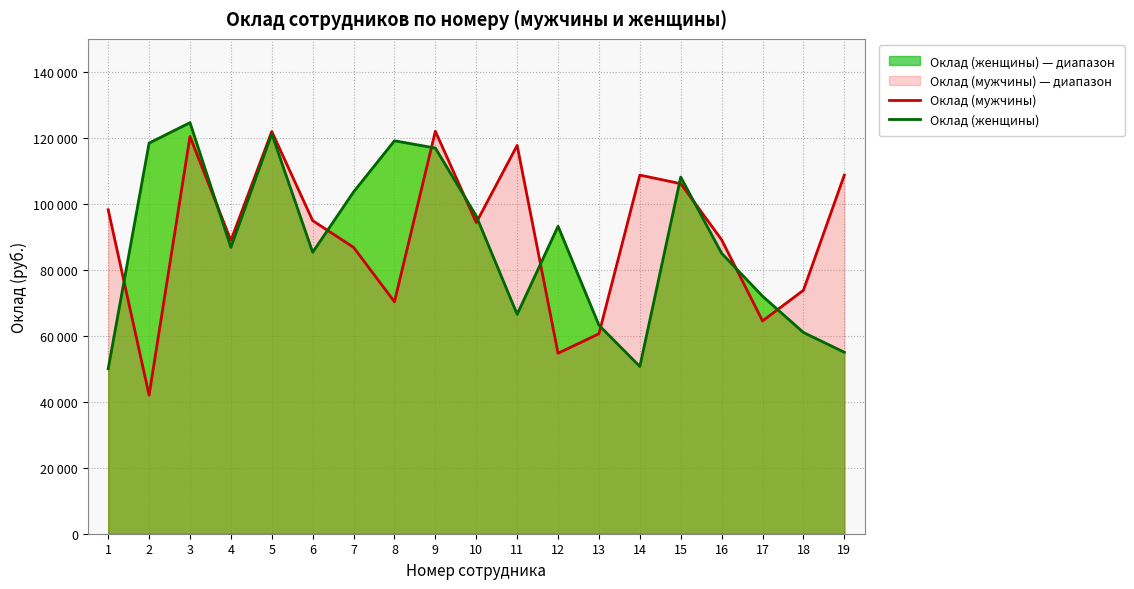

At which category does Оклад (женщины) reach its first local valley?

4